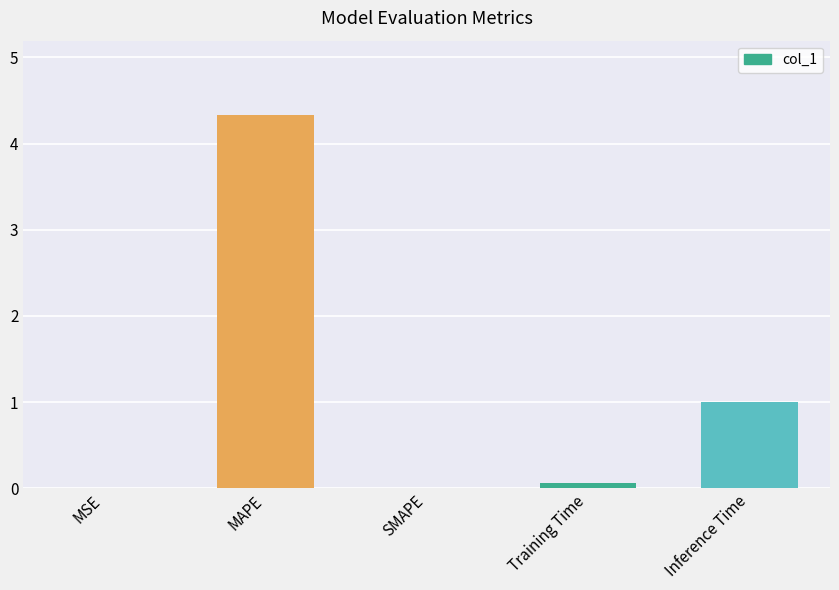

What is the sum of the values at SMAPE and MAPE?

4.3